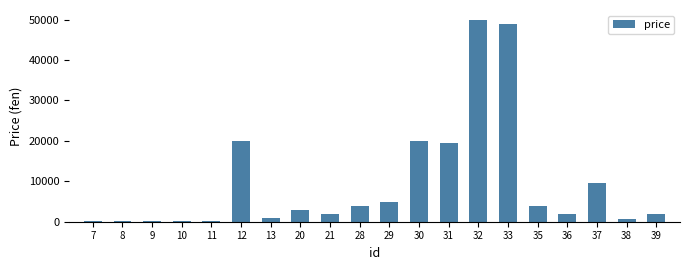

What is the greatest value displayed?

49900